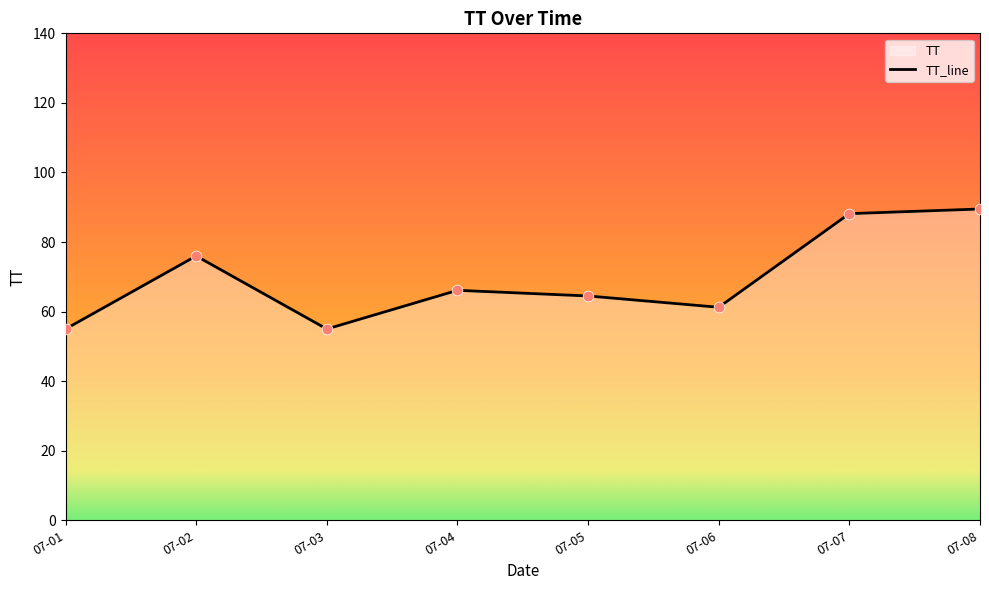

Approximately how many times larger is the value at 07-08 compared to 07-05?

1.4